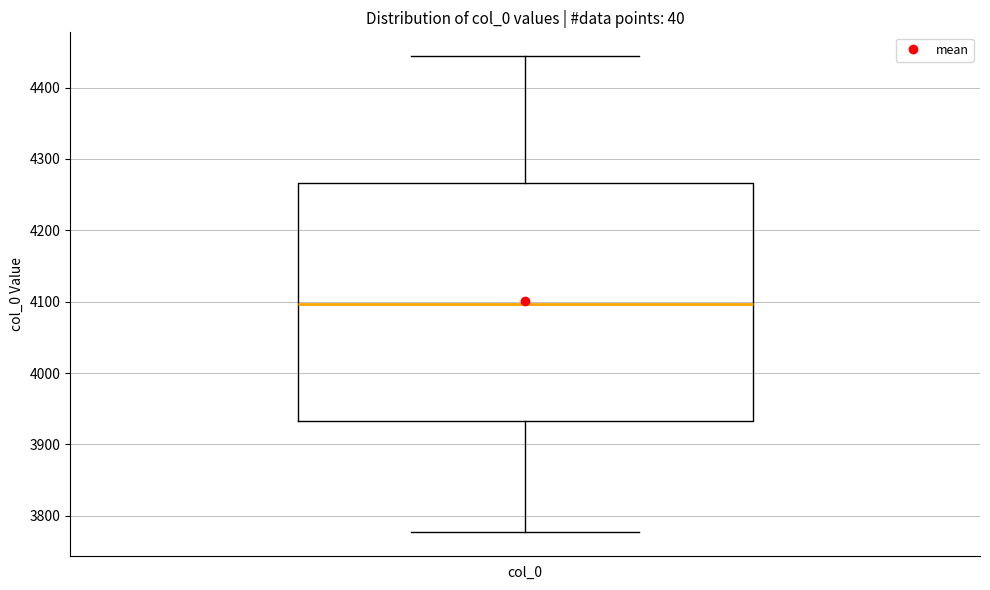

Where does the upper whisker of the box for col_0 end on the y-axis? The values are not printed on the chart, so give them approximately, as read against the axis.

4440